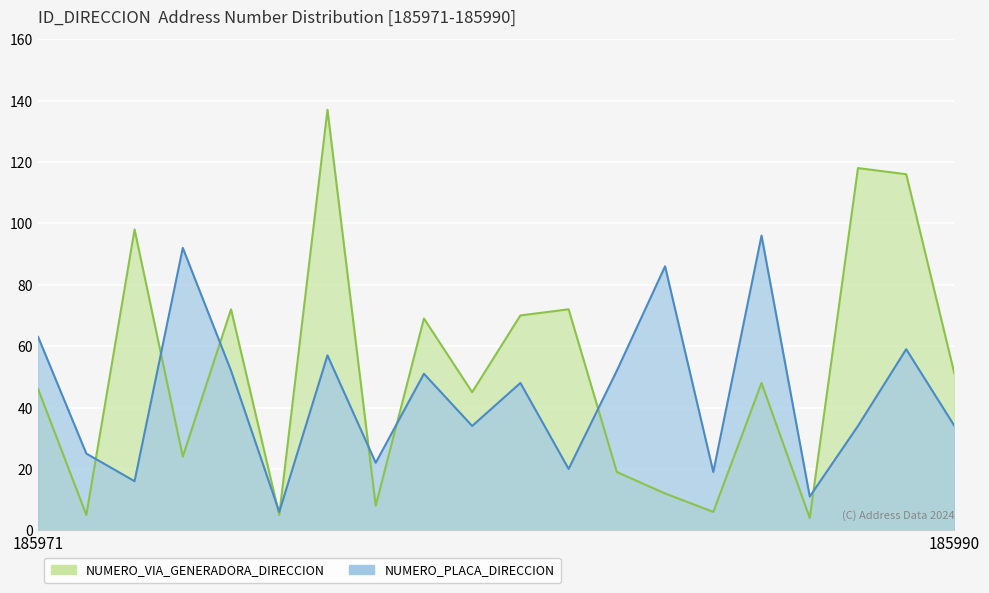

List the series in order of their overall mean, highest first.

NUMERO_VIA_GENERADORA_DIRECCION, NUMERO_PLACA_DIRECCION